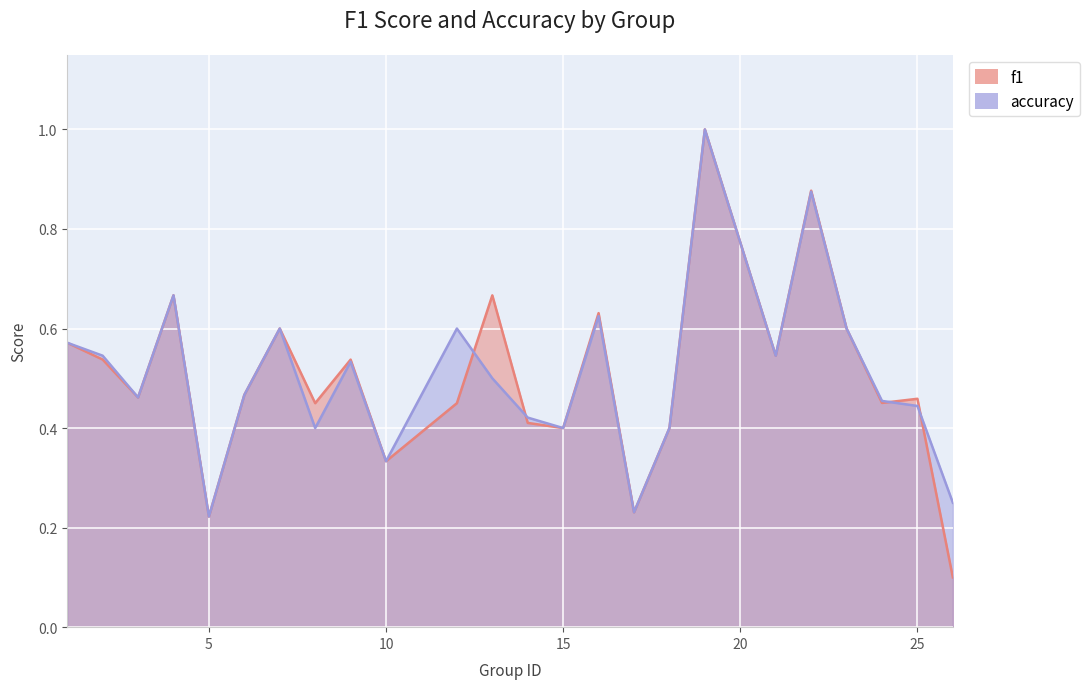

What is the value of the accuracy point at the 10th from the left?

0.3